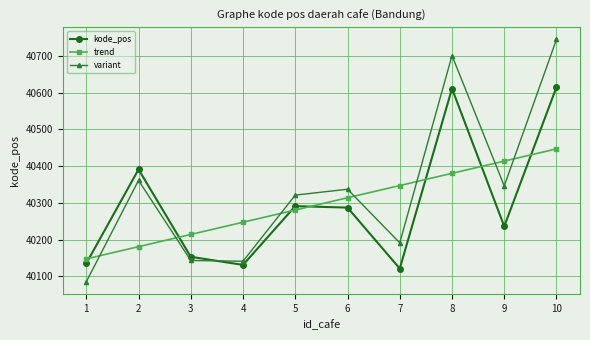

After their last crossing, which series has the higher values: kode_pos or trend?

kode_pos